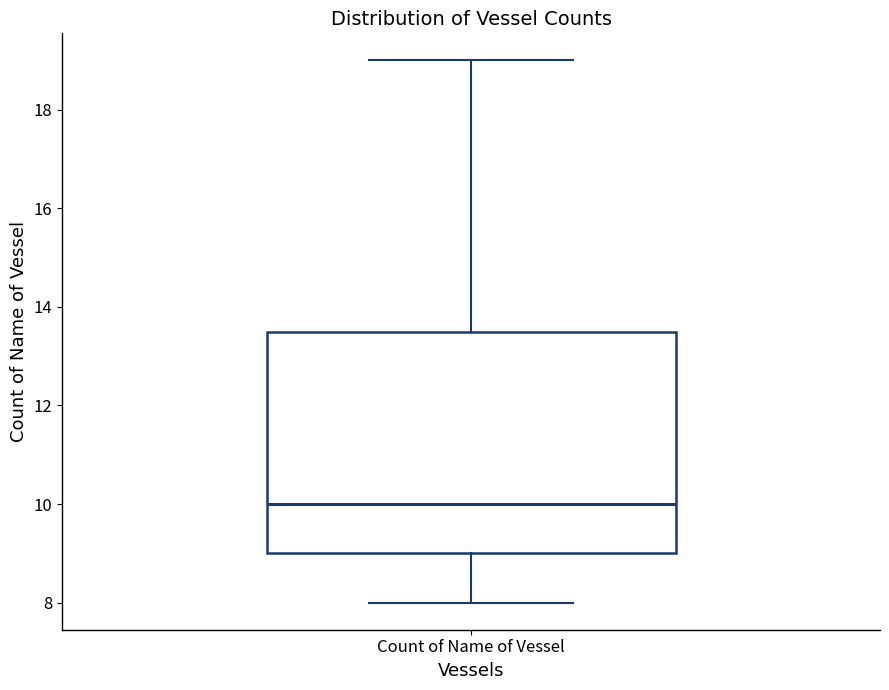

Transcribe this box plot: give where the median line is, the range the box spans, and where the two whiskers end, as read against the y-axis. The values are not printed on the chart, so give them approximately, as read against the axis.

median 10.0, box 9.0 to 13.6, whiskers 8.0 to 19.0